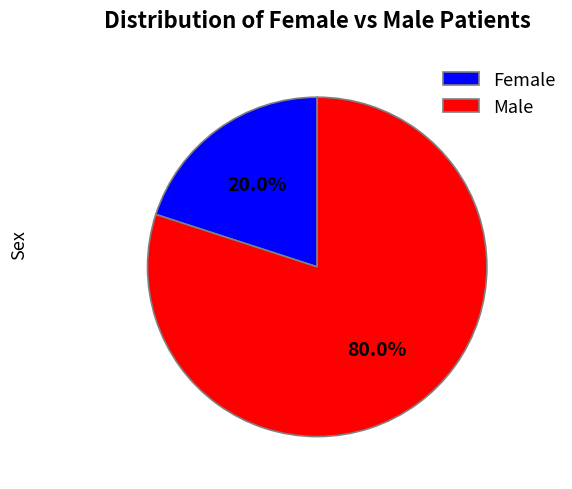

What is the smallest slice in the pie chart?

Female